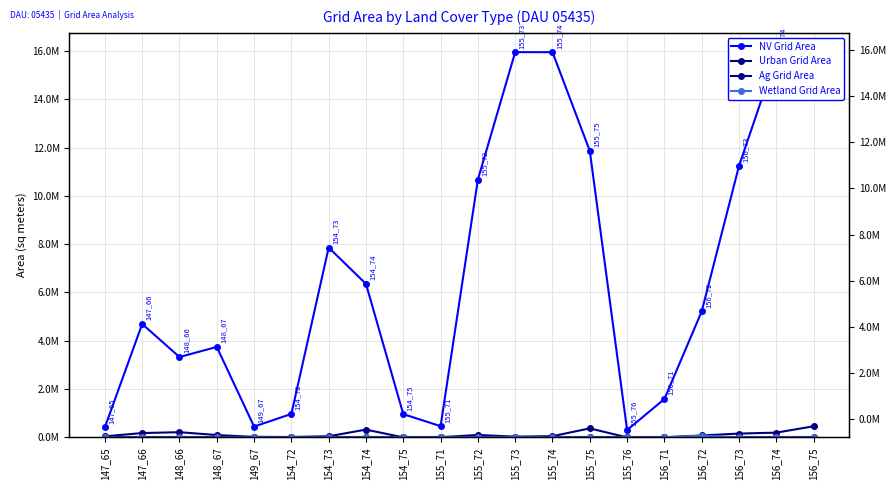

What is the difference between the maximum and minimum values in the NV Grid Area series?

15644700